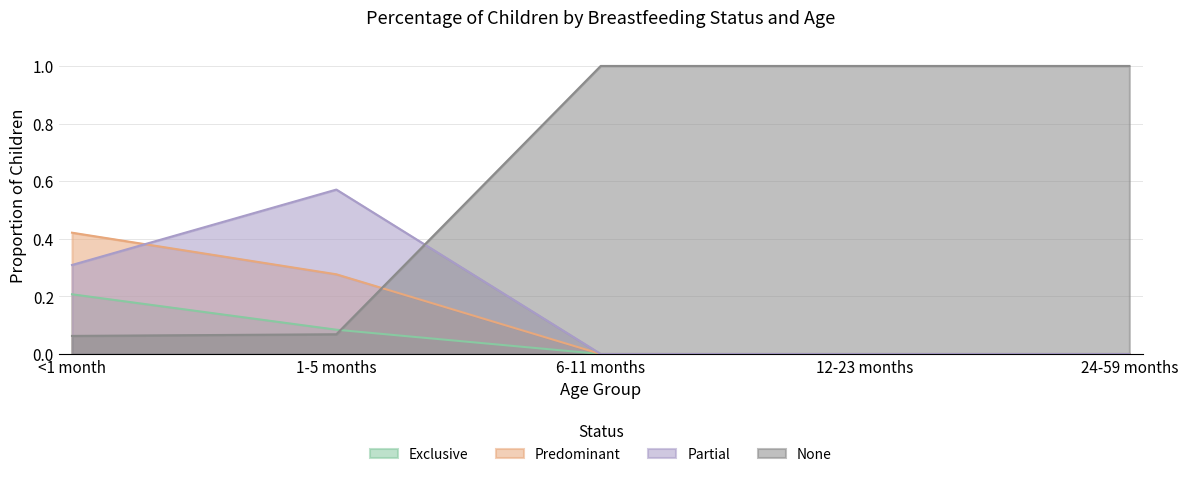

Which has a higher value, <1 month or 24-59 months?

<1 month